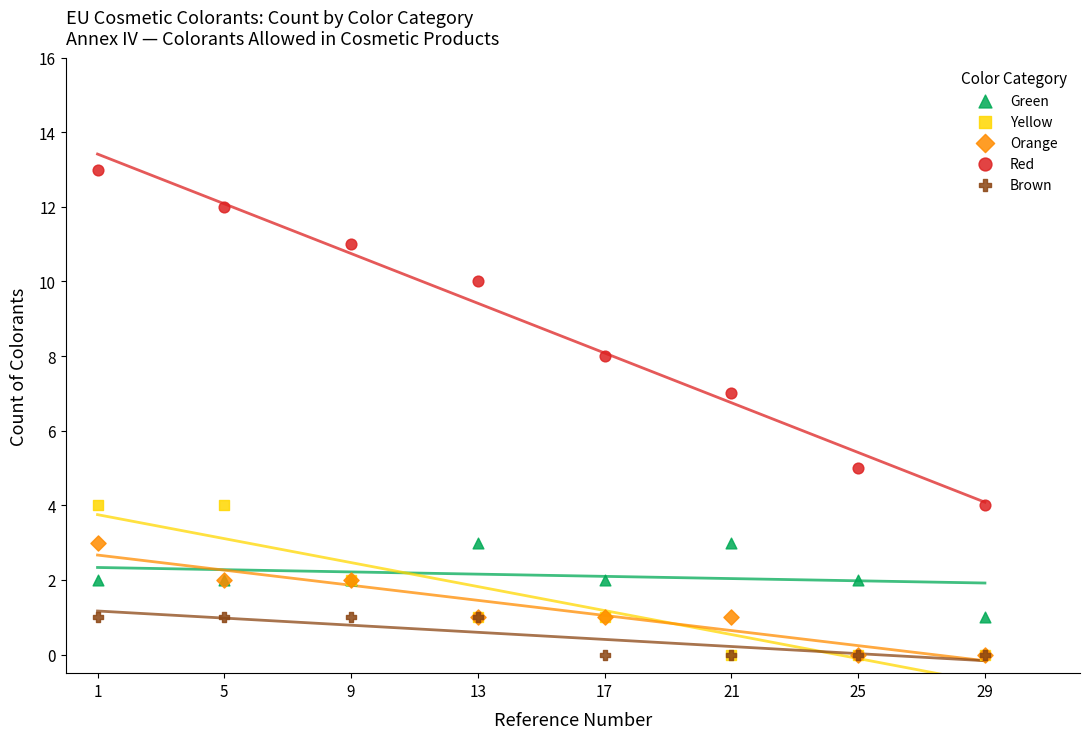

What are all the series names shown in the legend?

Green, Yellow, Orange, Red, Brown